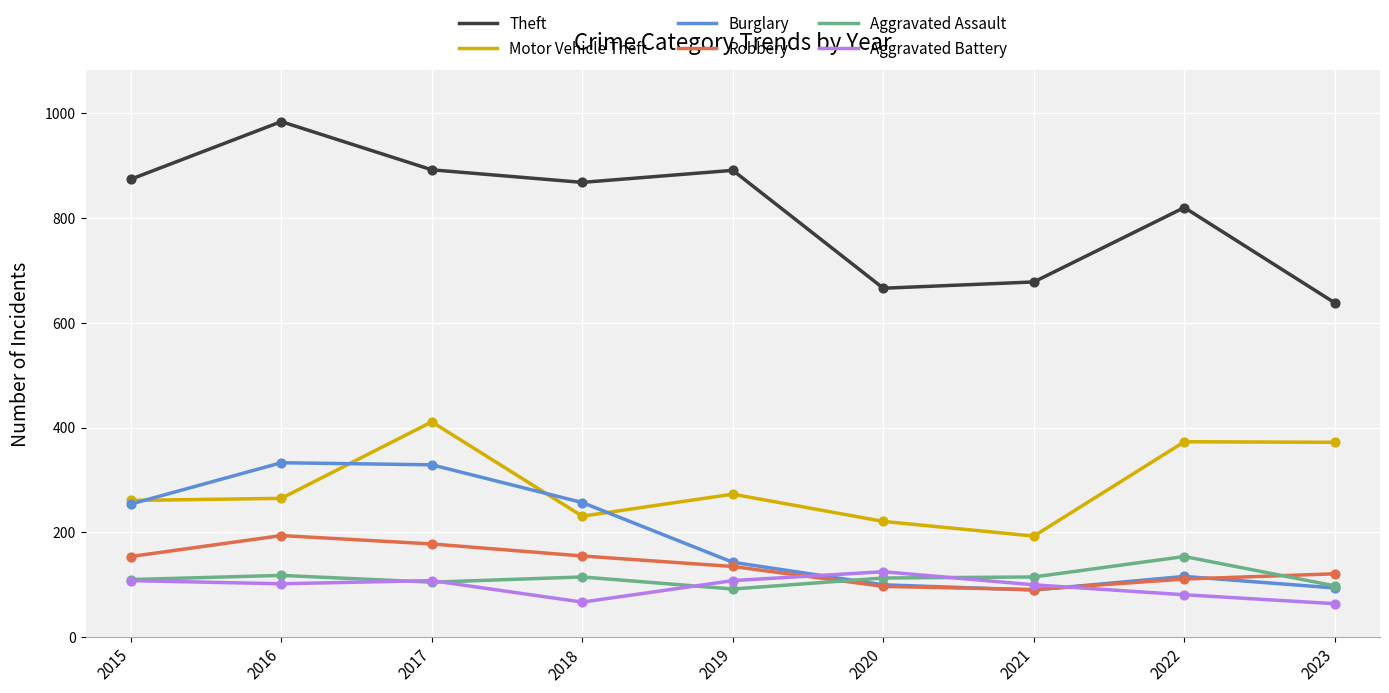

What is the difference between the highest and lowest values at 2015?

766